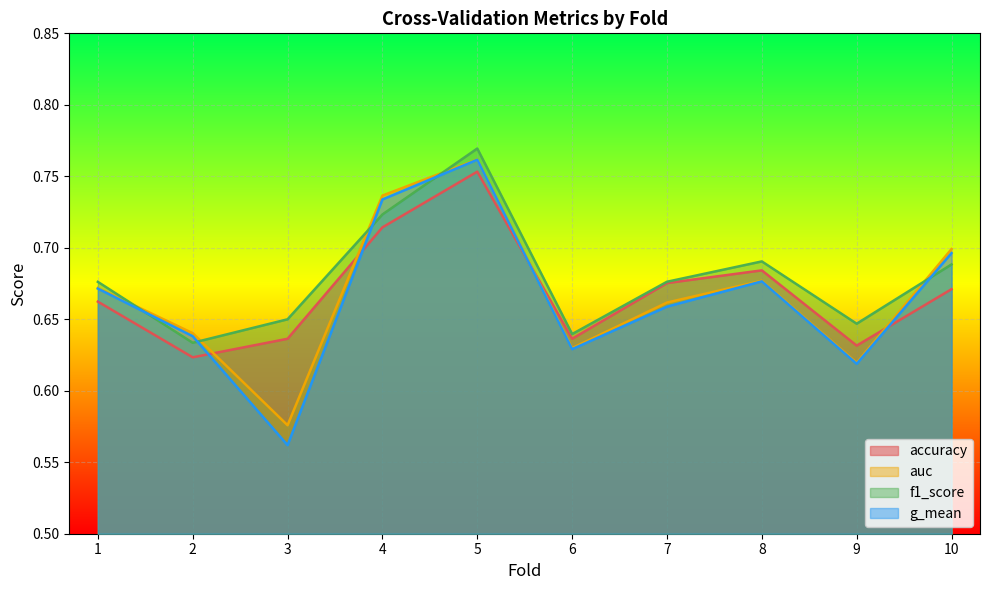

Which series has the largest total across all categories?

f1_score